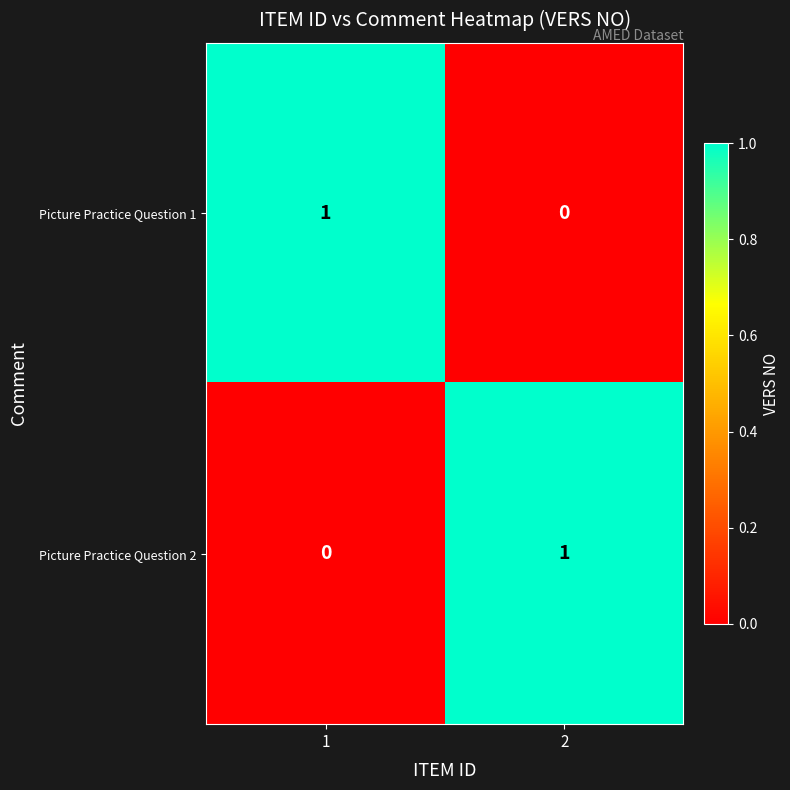

Is it true that Picture Practice Question 2 equals -1 at 1?

False